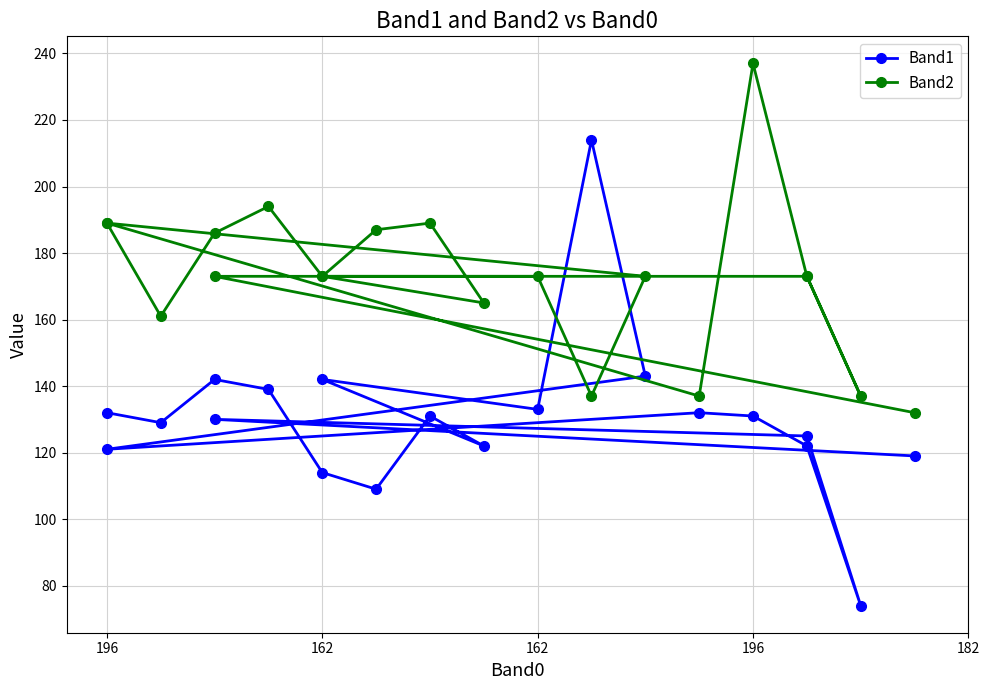

Rank the series at 196 from lowest to highest value.

Band1, Band2